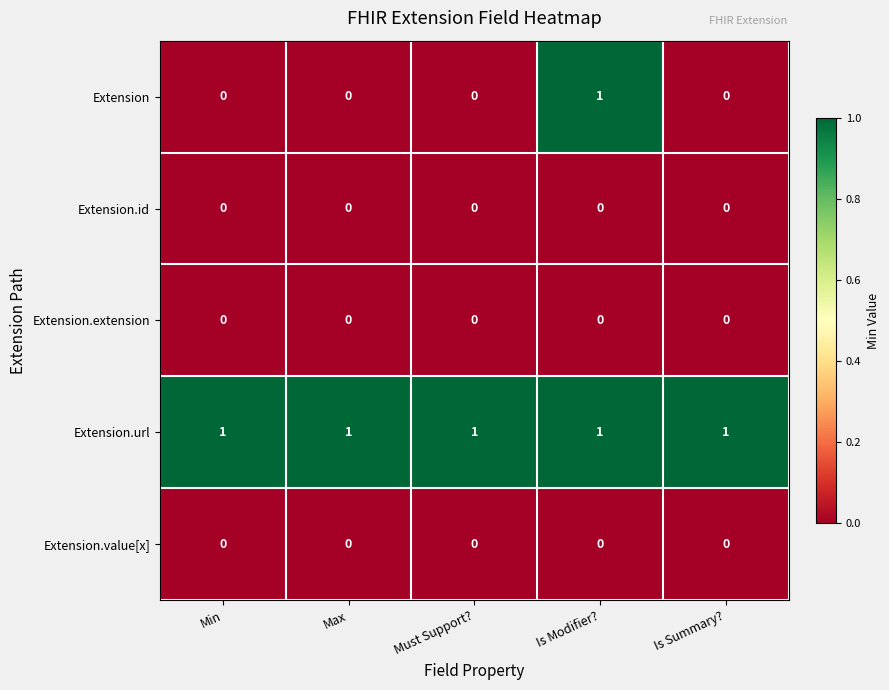

Is it true that Extension.id equals 0 at Min?

True